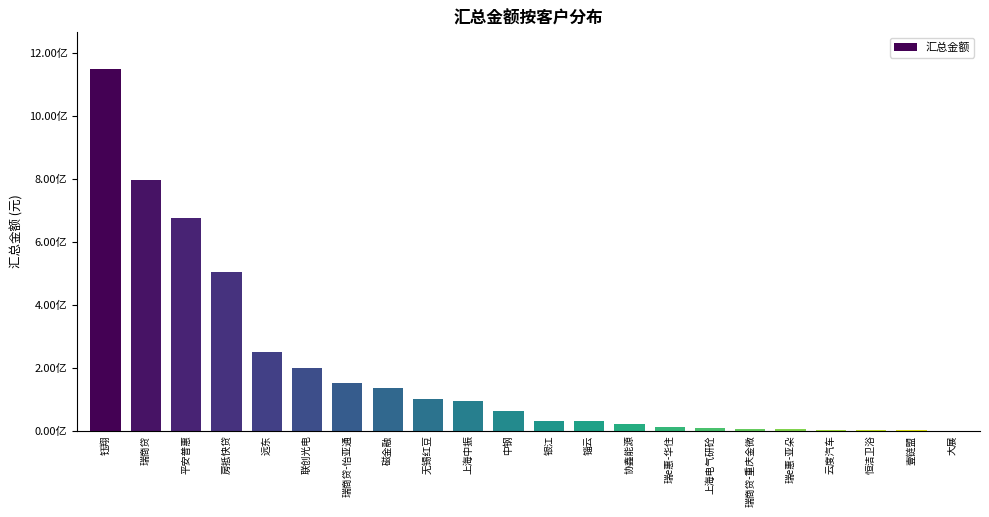

Are the bars grouped side by side (vs. stacked)?

No